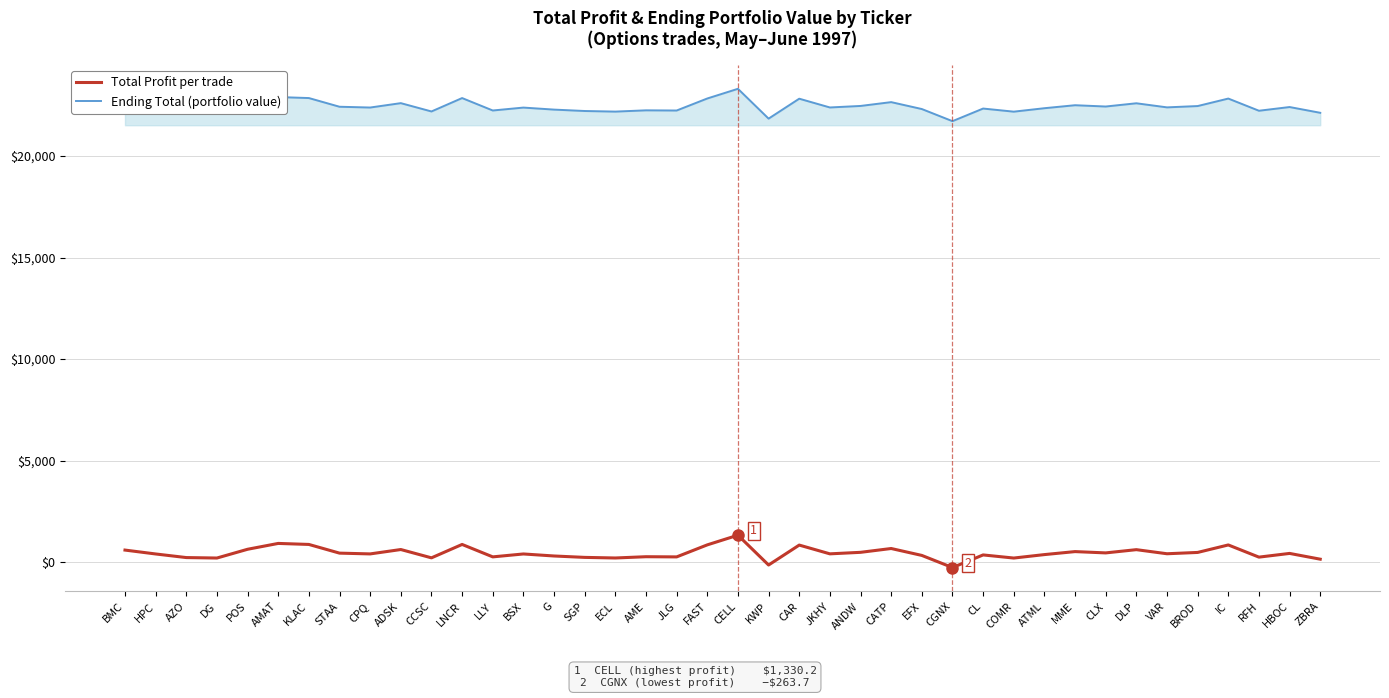

What is the highest value of the Ending Total (portfolio value) series?

23312.7